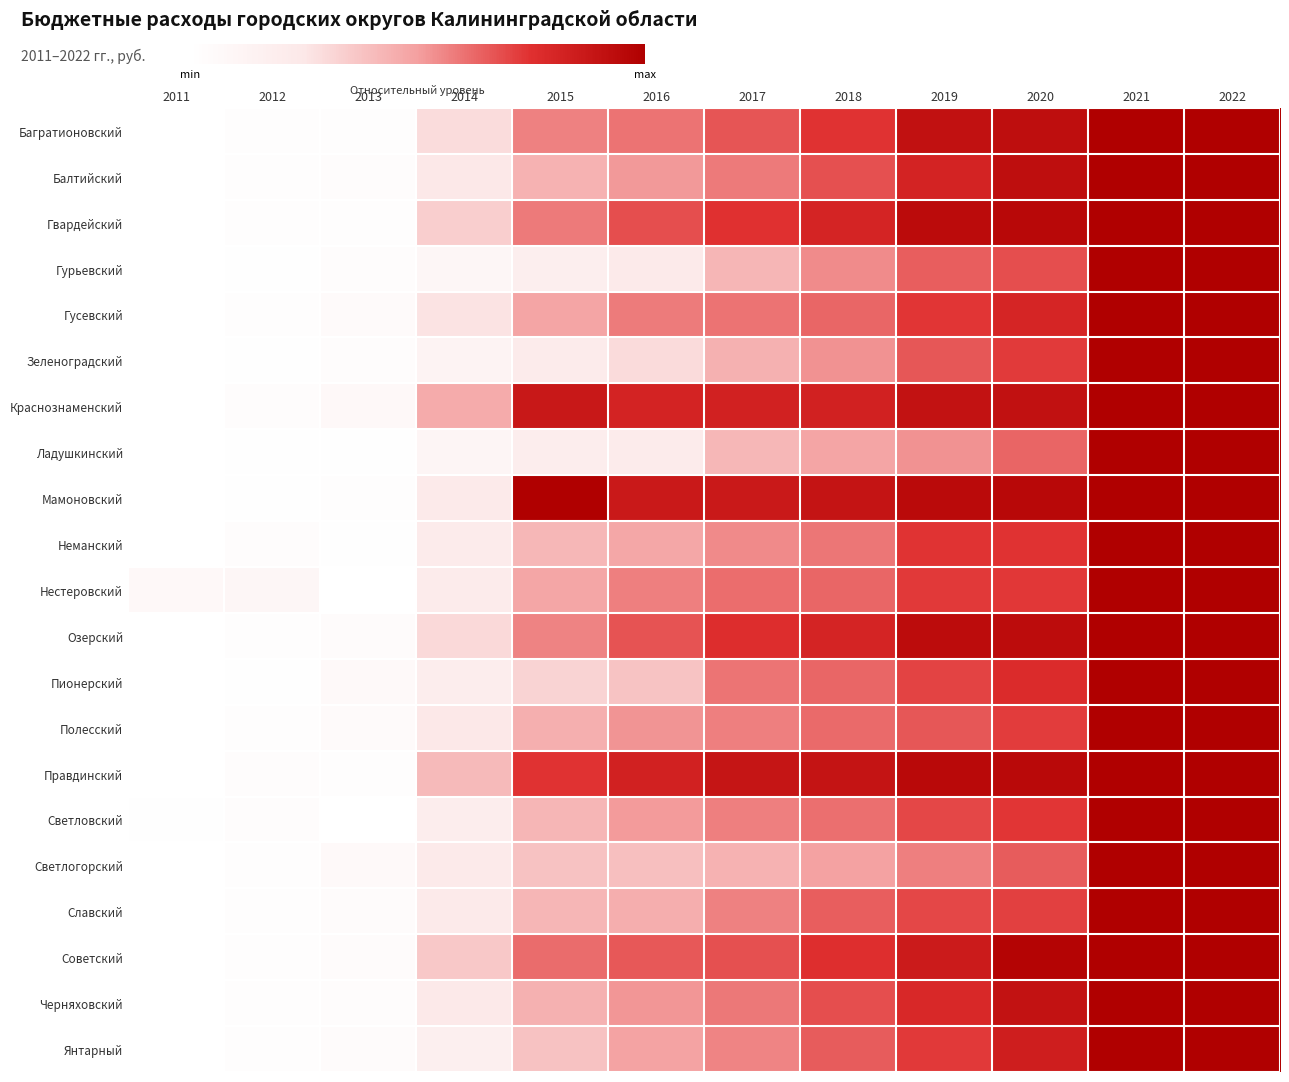

Which category has the highest value across all series?

2021